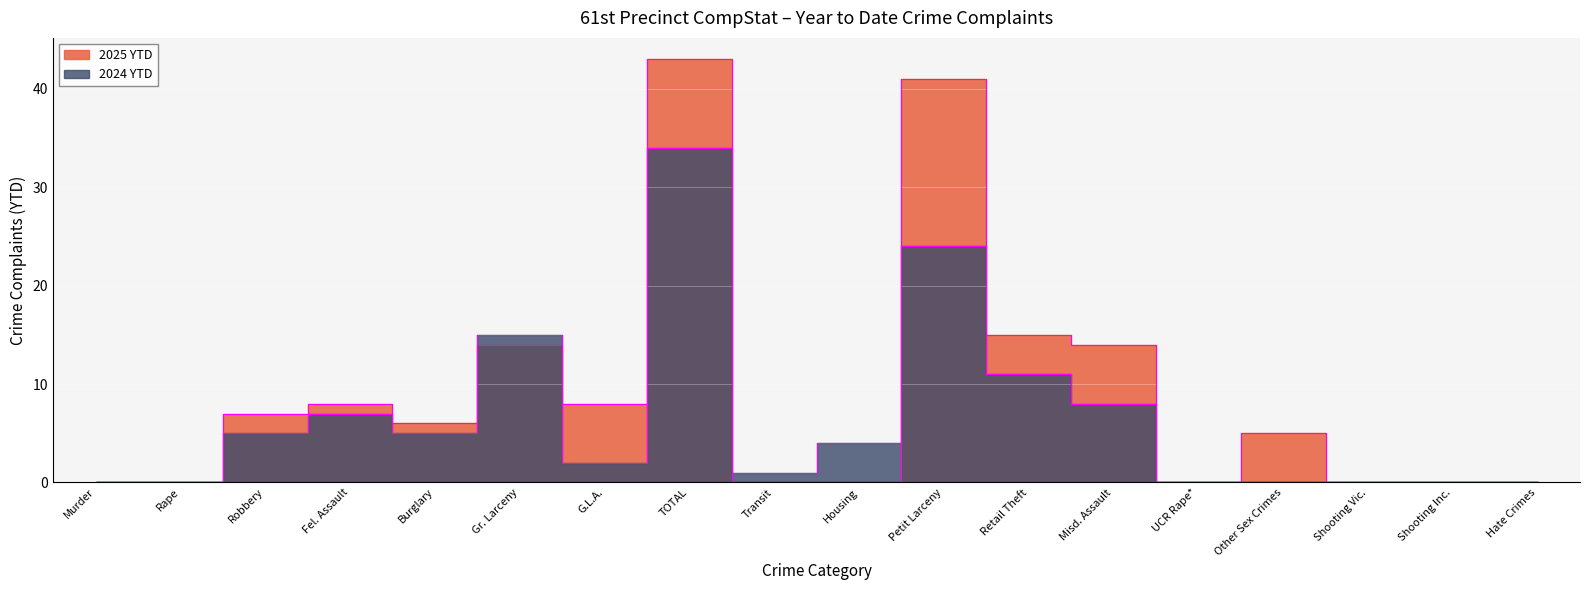

Reading left to right, what are all the values shown in this chart?

2025 YTD: 0	0	7	8	6	14	8	43	0	0	41	15	14	0	5	0	0	0
2024 YTD: 0	0	5	7	5	15	2	34	1	4	24	11	8	0	0	0	0	0